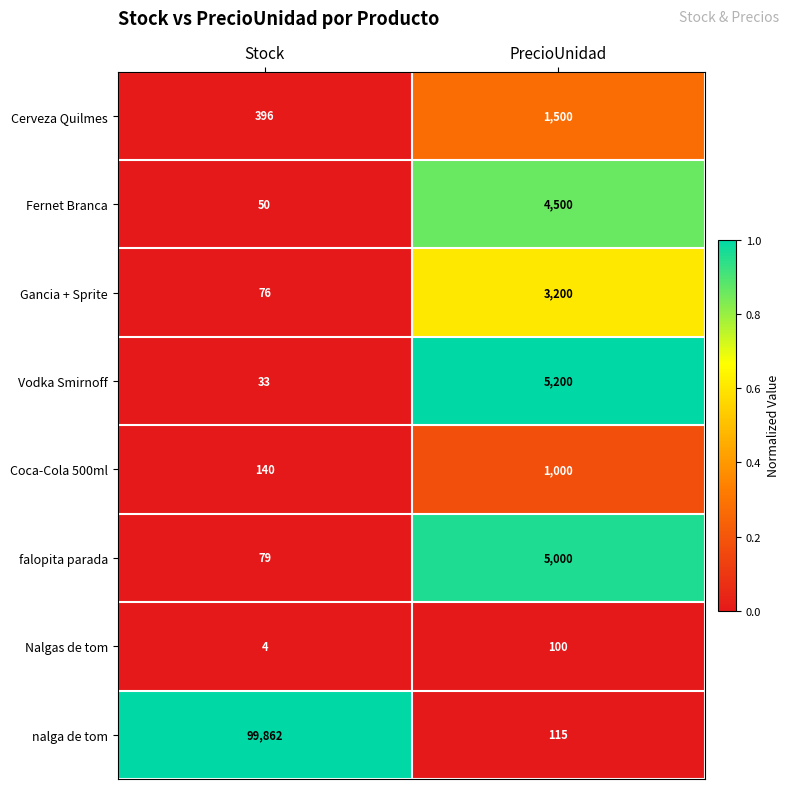

What is the difference between the maximum and minimum values in the Nalgas de tom series?

96